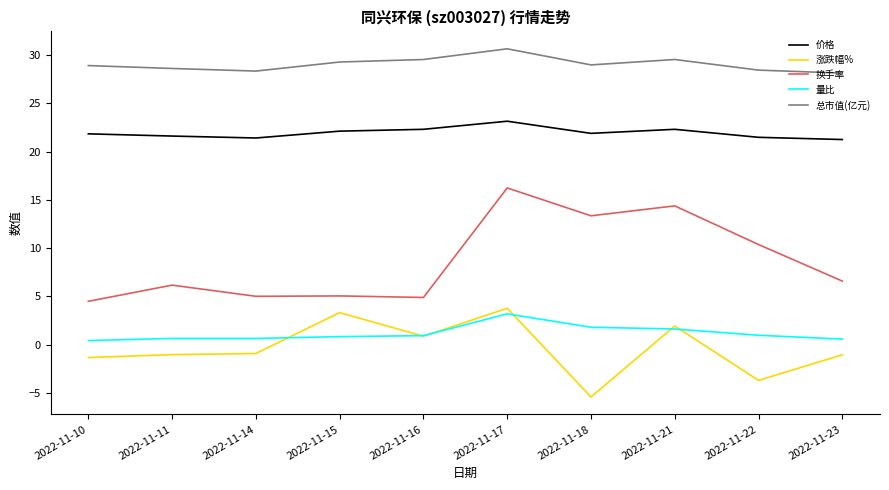

The 价格 series shows 5.4 at 2022-11-14. True or false?

False